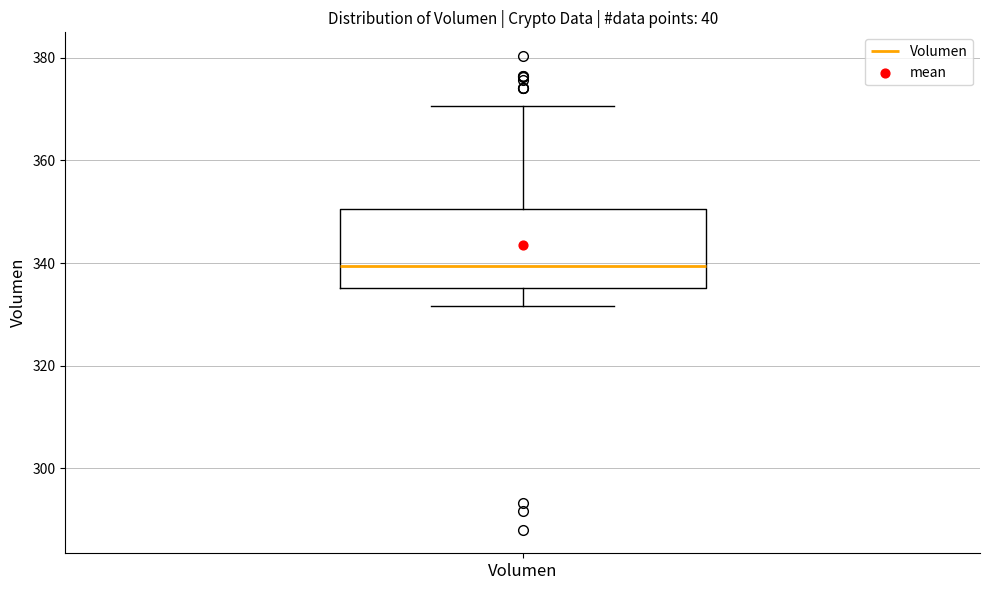

Transcribe this box plot: give where the median line is, the range the box spans, and where the two whiskers end, as read against the y-axis. The values are not printed on the chart, so give them approximately, as read against the axis.

median 340, box 336 to 350, whiskers 332 to 370